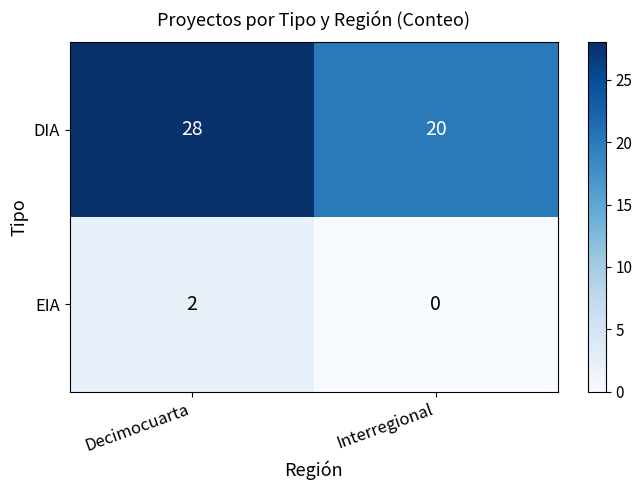

What value does the DIA series have at Interregional?

20